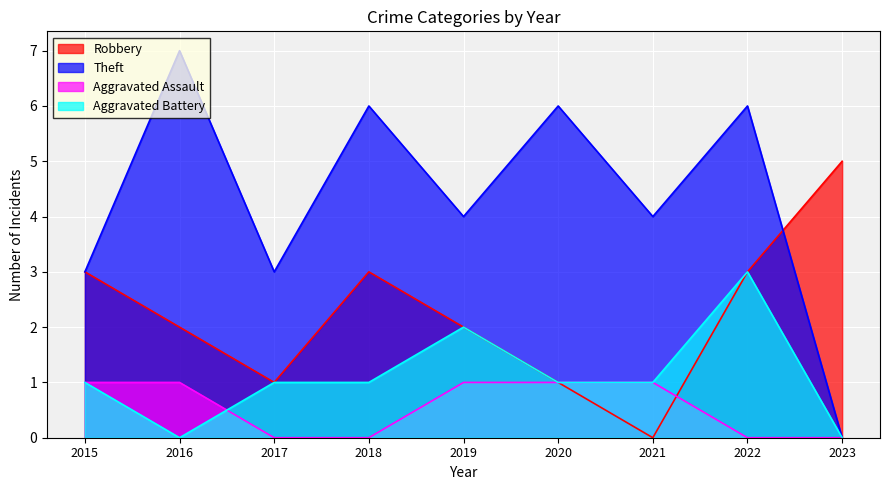

Reading right to left, what are all the values shown in this chart?

Robbery: 5	3	0	1	2	3	1	2	3
Theft: 0	6	4	6	4	6	3	7	3
Aggravated Assault: 0	0	1	1	1	0	0	1	1
Aggravated Battery: 0	3	1	1	2	1	1	0	1